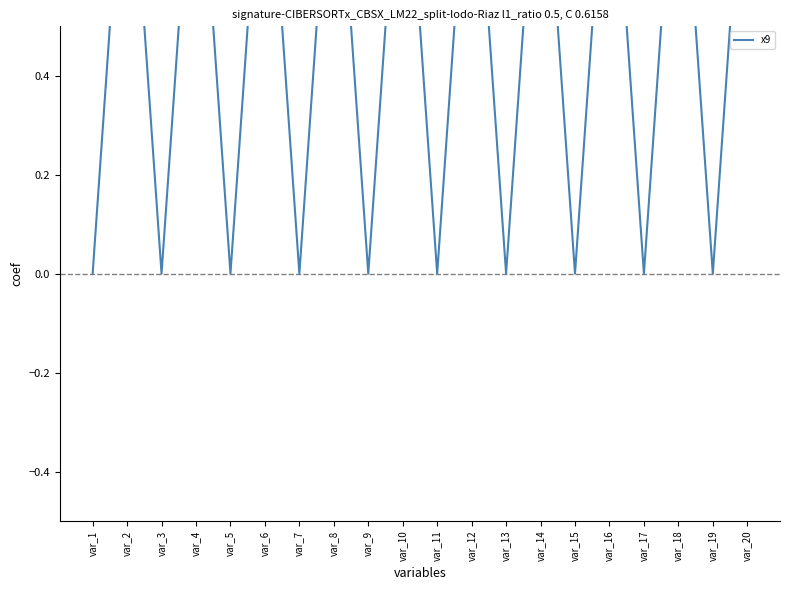

What is the ratio of the value at var_10 to the value at var_14?

1.0